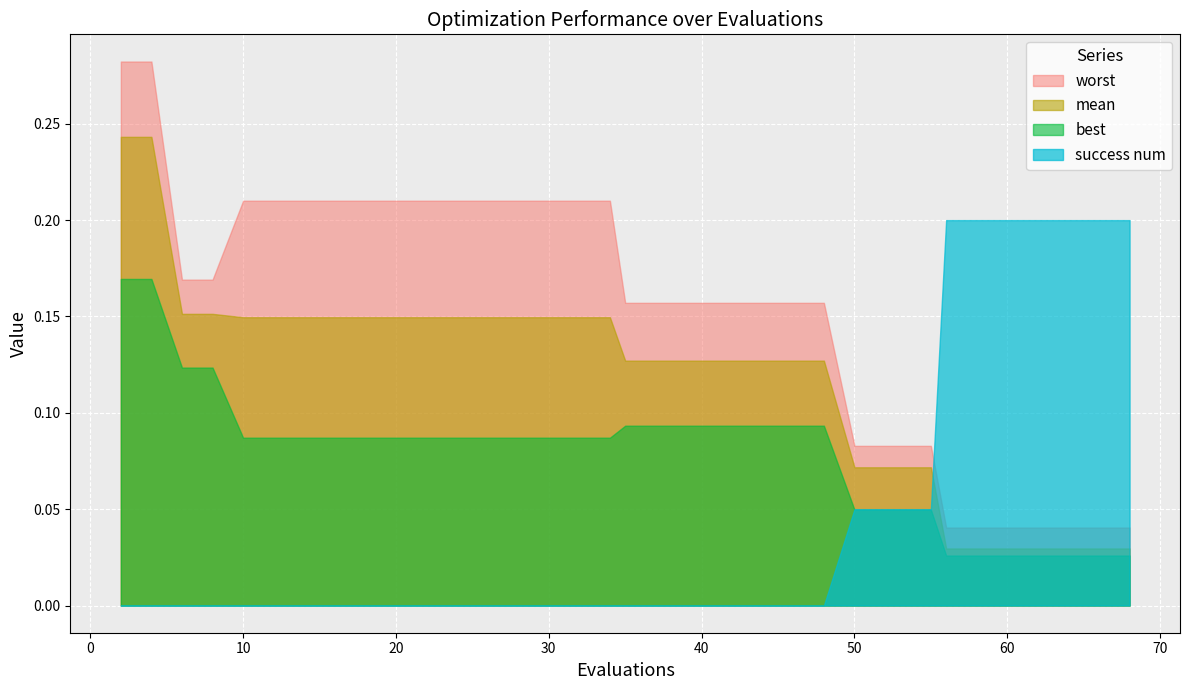

How many distinct data groups are displayed?

4